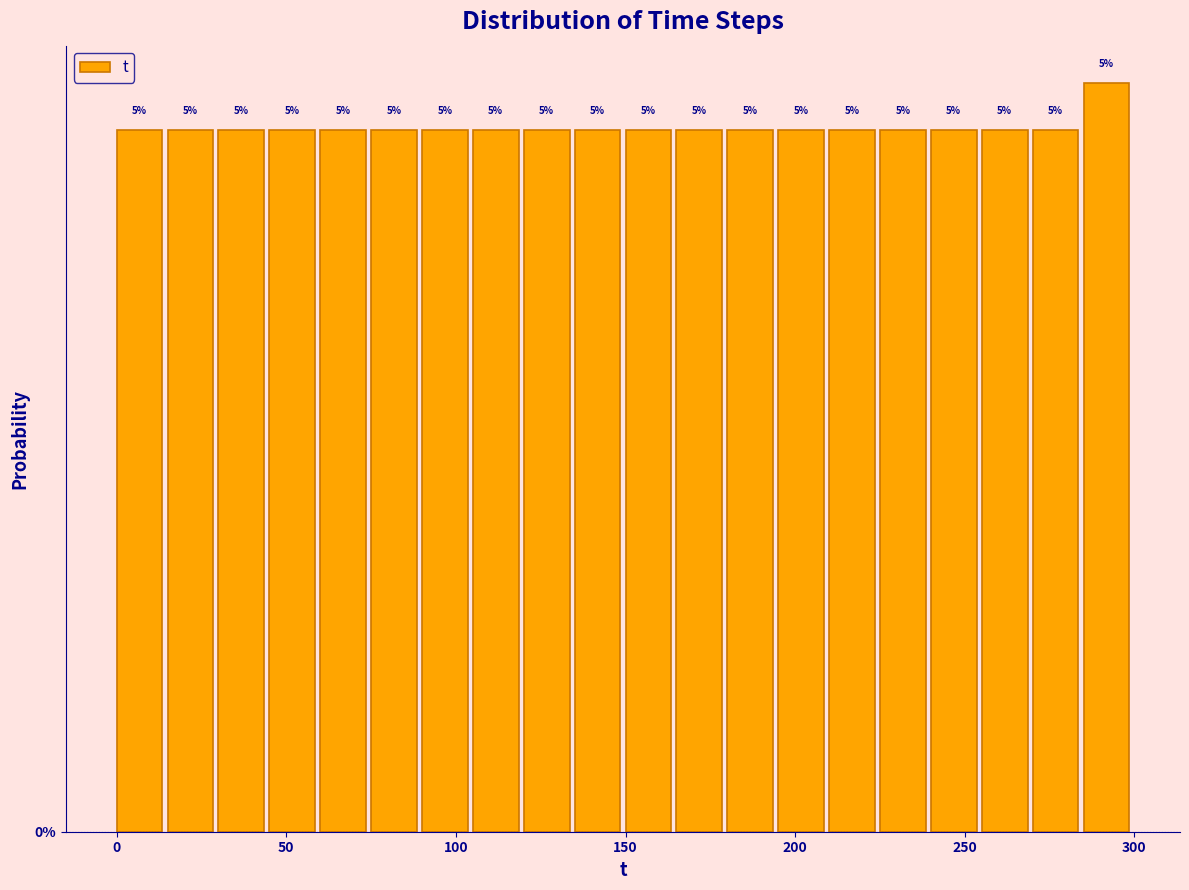

Around what value on the x-axis is the tallest bar? Give the approximate position of its centre, as read against the axis.

290